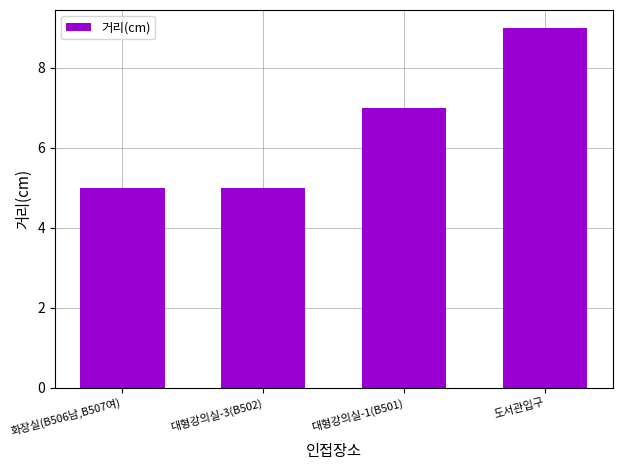

What is the maximum value shown in the chart?

9